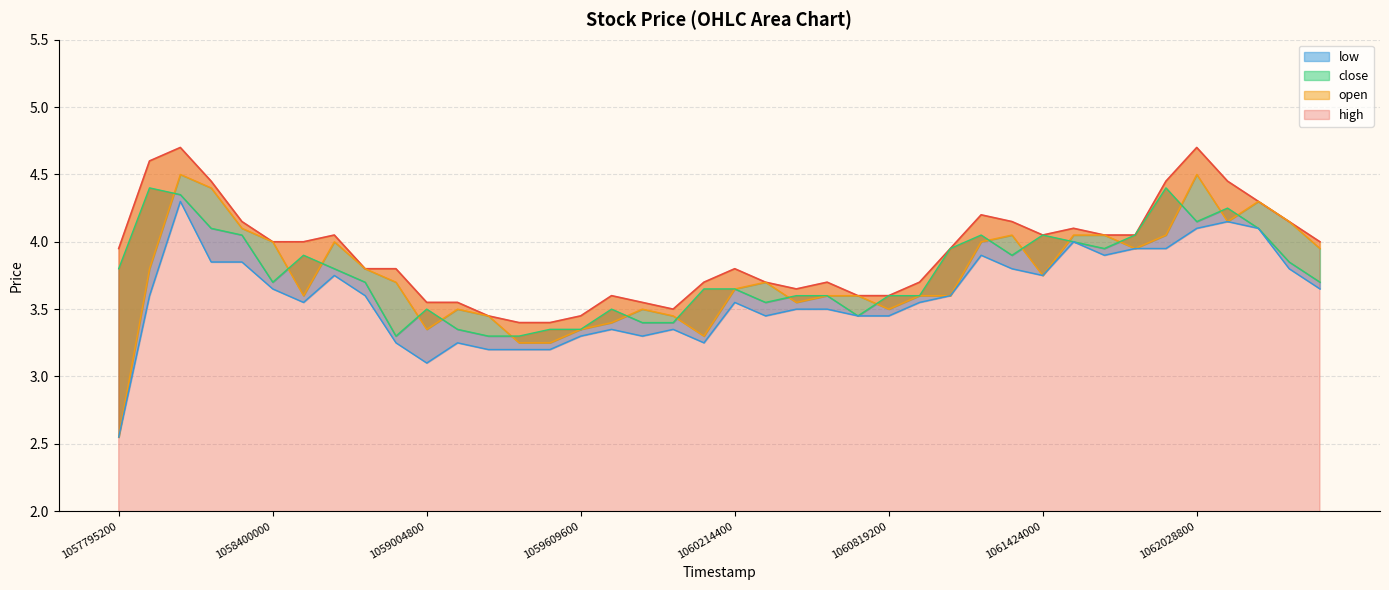

What is the difference between the maximum and minimum values in the high series?

1.3